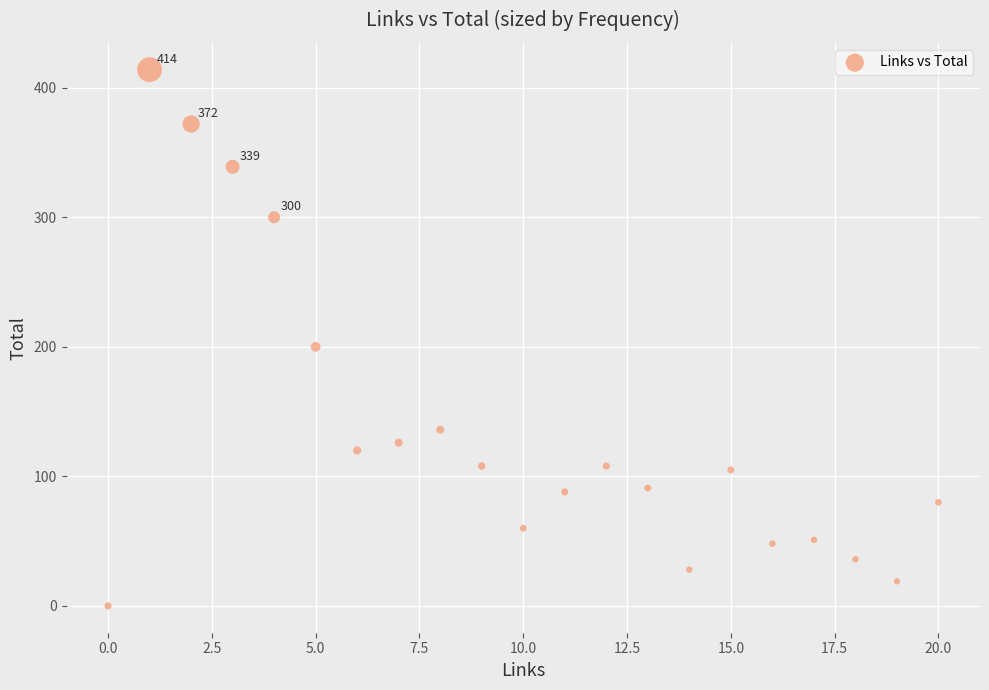

What Y value in the scatter plot is closest to 207?

200